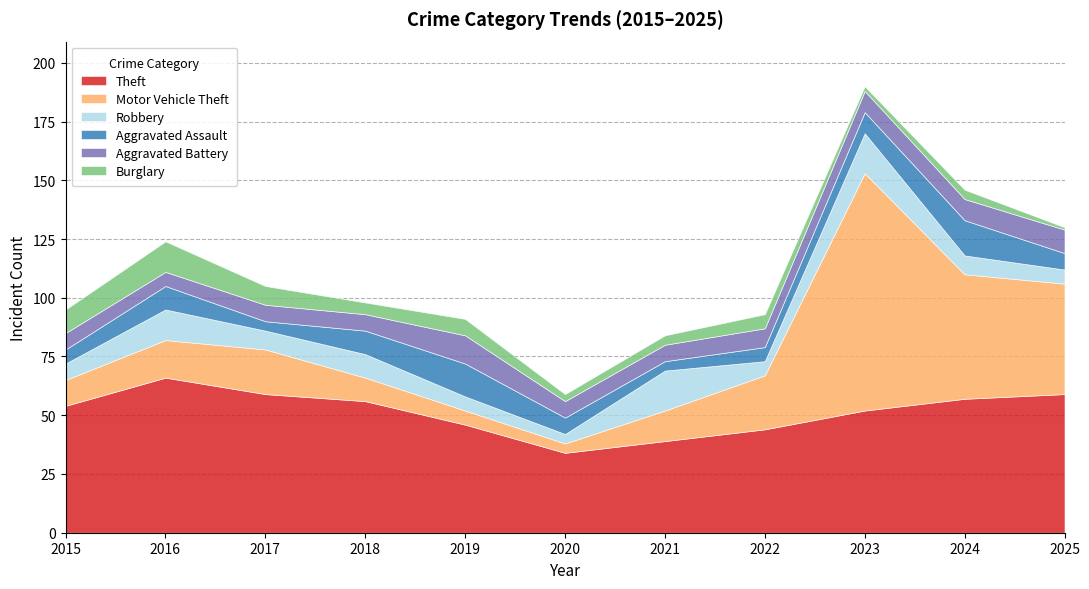

The Aggravated Battery series shows 7 at 2020. True or false?

True